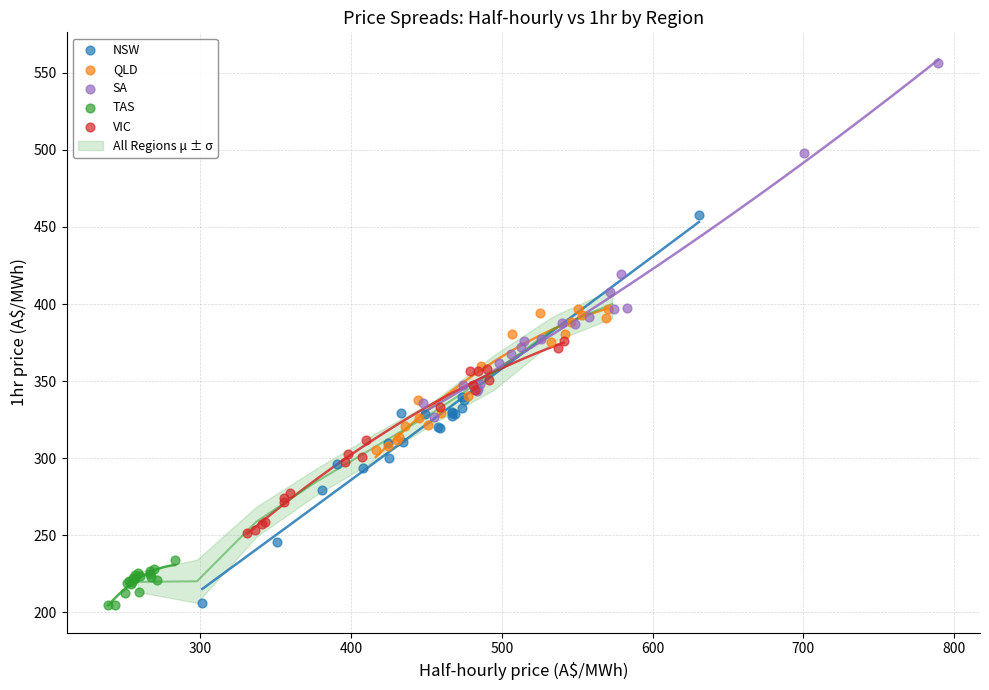

Which series reaches the maximum Y coordinate?

SA